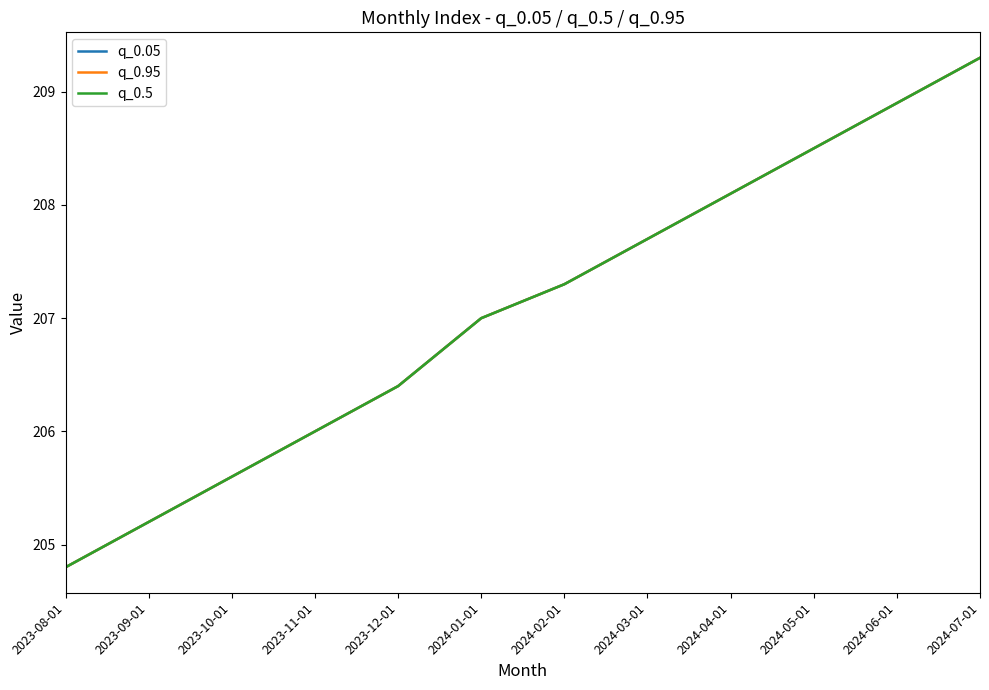

Reading left to right, transcribe all the data shown in this chart.

q_0.05: 2023-08-01=204.8	2023-09-01=205.2	2023-10-01=205.6	2023-11-01=206.0	2023-12-01=206.4	2024-01-01=207.0	2024-02-01=207.3	2024-03-01=207.7	2024-04-01=208.1	2024-05-01=208.5	2024-06-01=208.9	2024-07-01=209.3
q_0.95: 2023-08-01=204.8	2023-09-01=205.2	2023-10-01=205.6	2023-11-01=206.0	2023-12-01=206.4	2024-01-01=207.0	2024-02-01=207.3	2024-03-01=207.7	2024-04-01=208.1	2024-05-01=208.5	2024-06-01=208.9	2024-07-01=209.3
q_0.5: 2023-08-01=204.8	2023-09-01=205.2	2023-10-01=205.6	2023-11-01=206.0	2023-12-01=206.4	2024-01-01=207.0	2024-02-01=207.3	2024-03-01=207.7	2024-04-01=208.1	2024-05-01=208.5	2024-06-01=208.9	2024-07-01=209.3